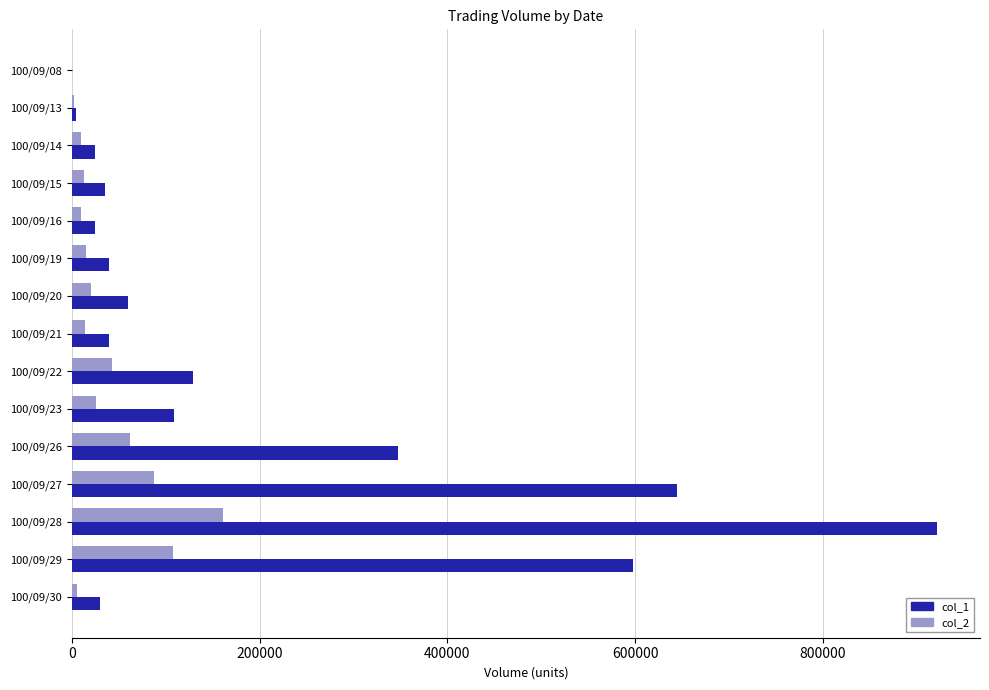

Which series has the widest spread of values?

col_1